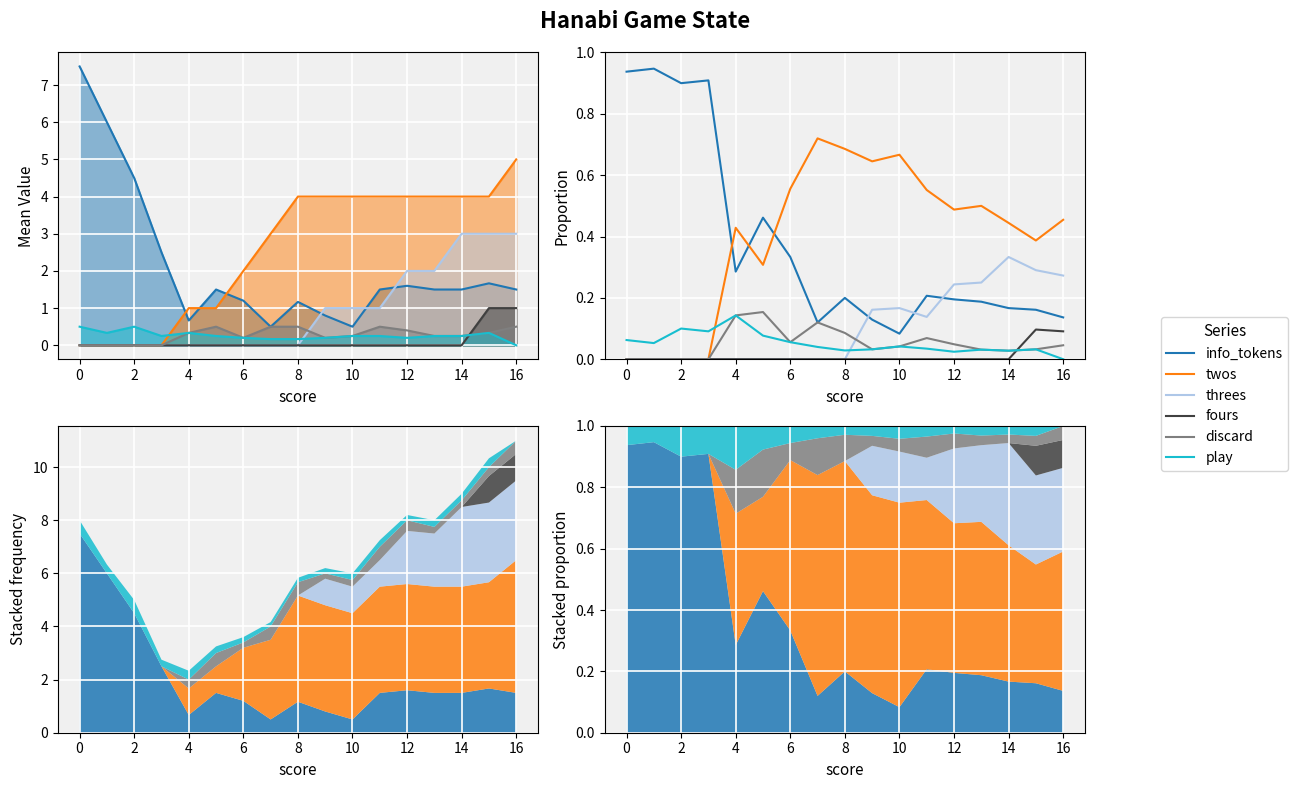

At how many categories does at least one series exceed 0?

17